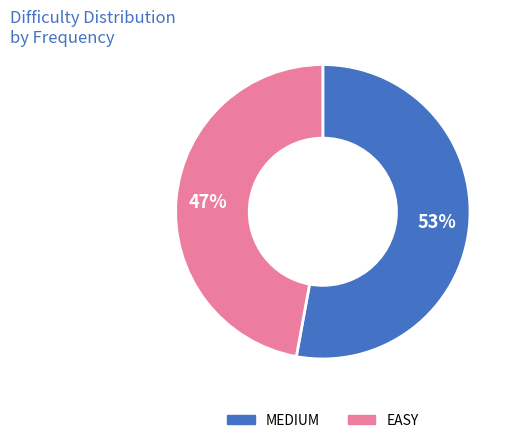

What percentage is the MEDIUM slice, to the nearest percent?

53%